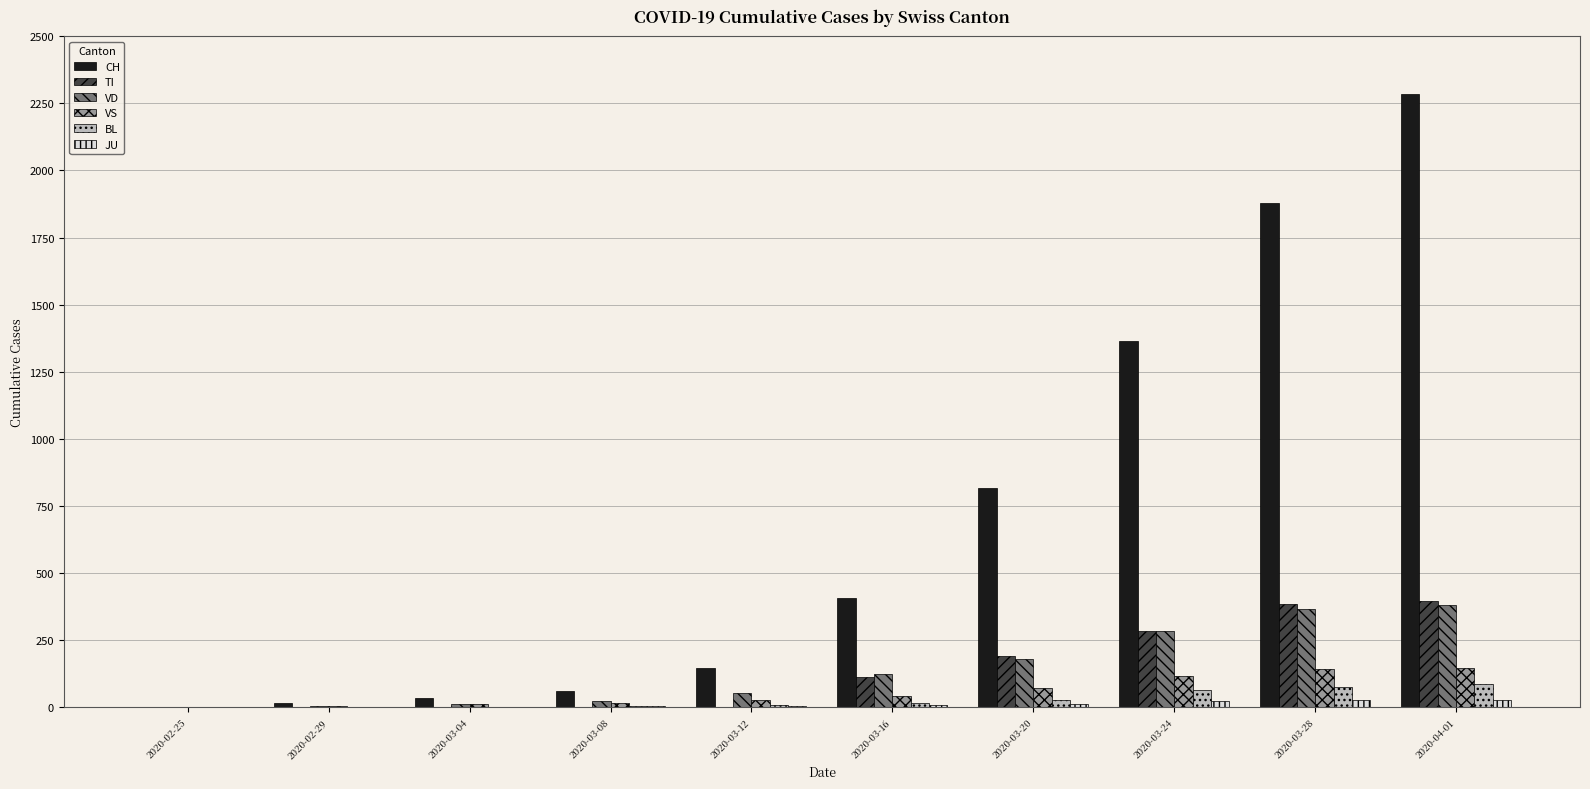

What is the sum of all TI values?

1368